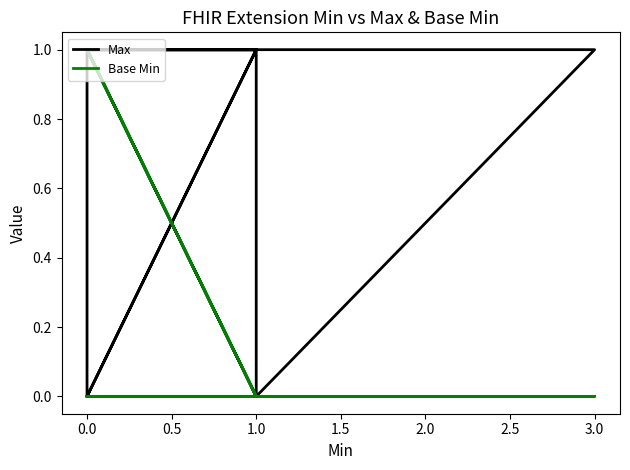

What is the sum of all Max values?

15